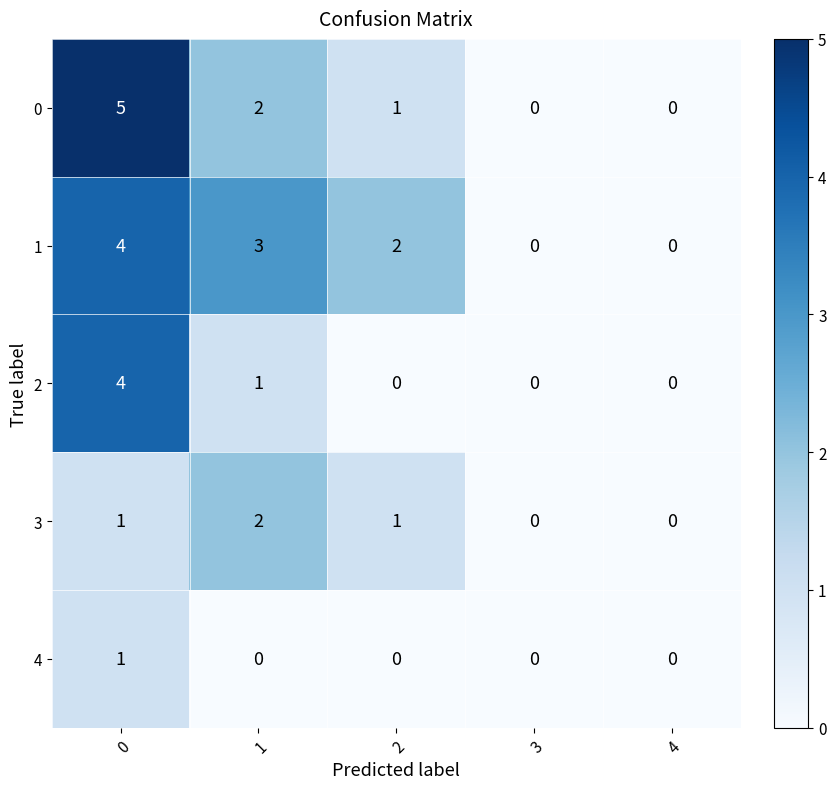

What is the sum of all 0 values?

8